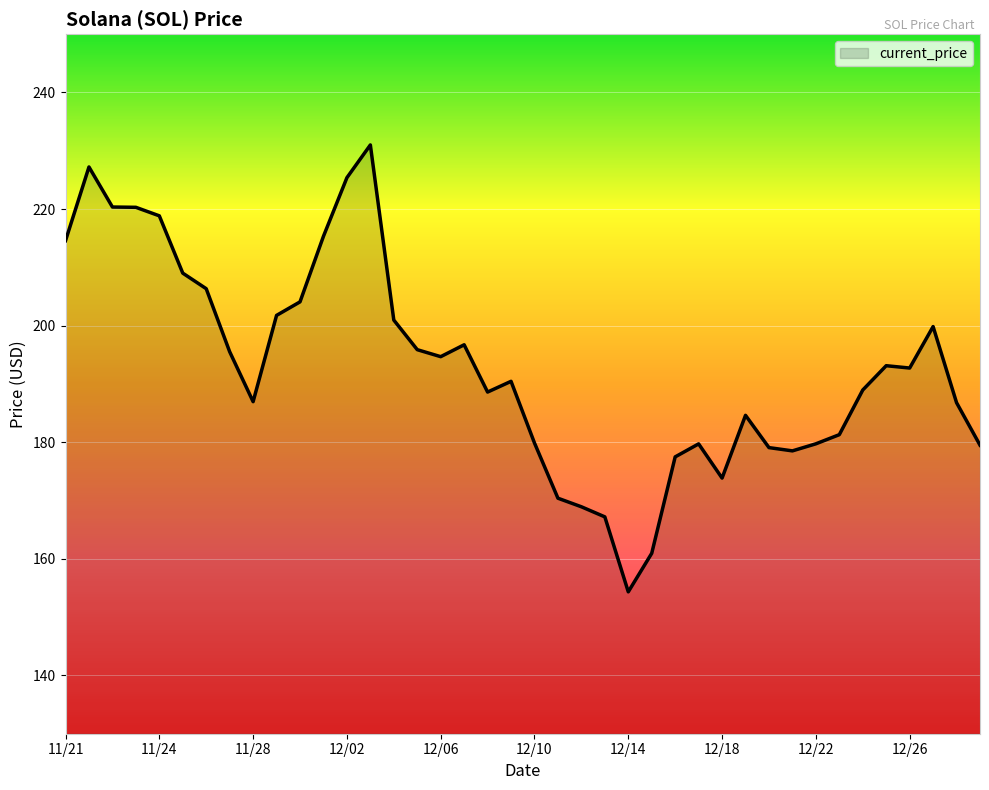

What is the difference between the maximum and minimum values?

76.7